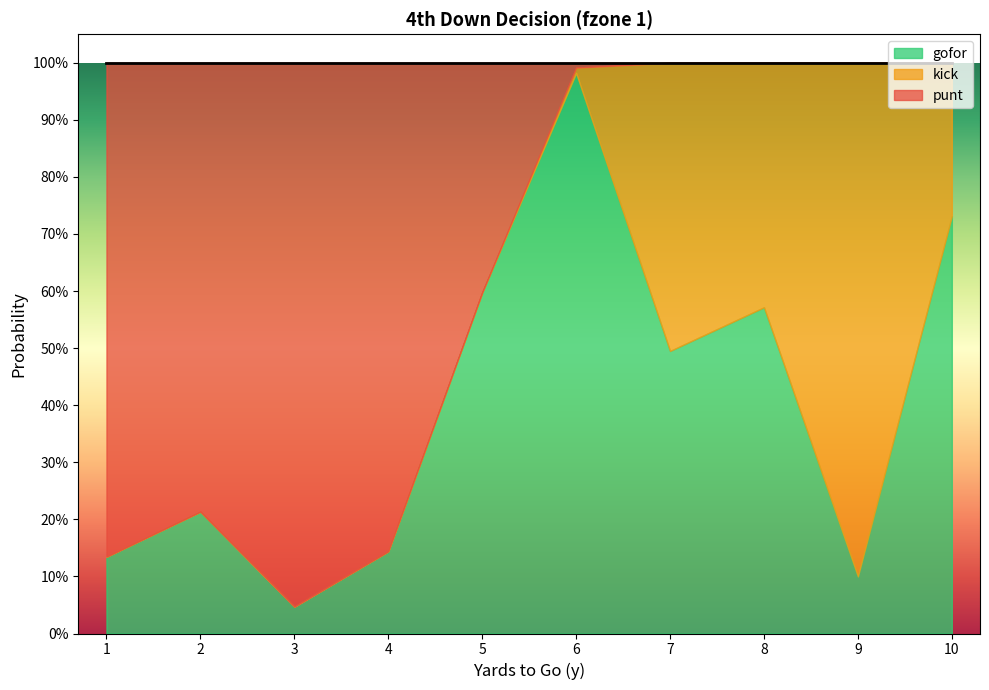

Is it true that punt equals 0.5 at 9?

False